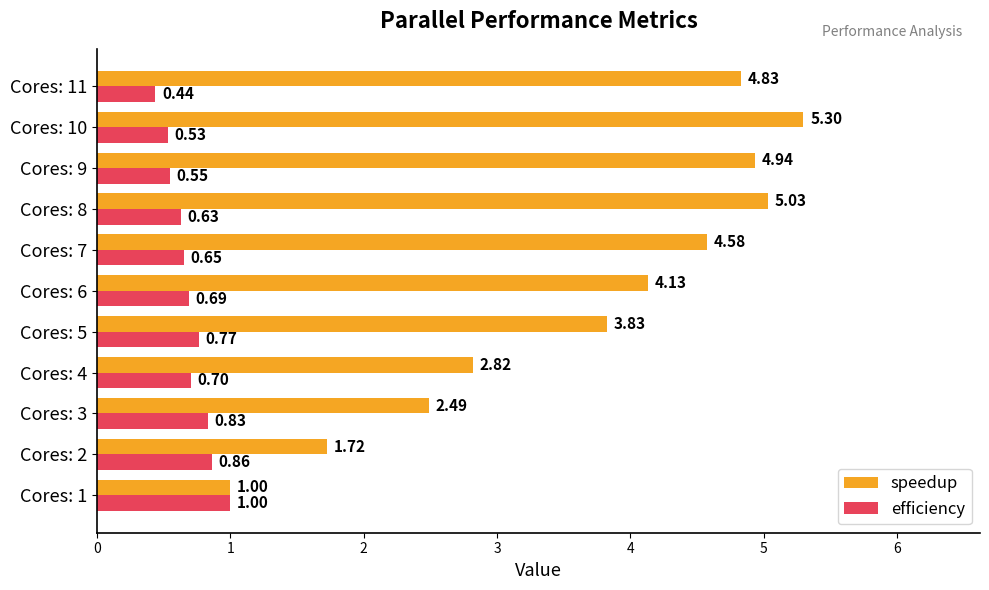

Between Cores: 3 and Cores: 7, which series saw the biggest shift?

speedup